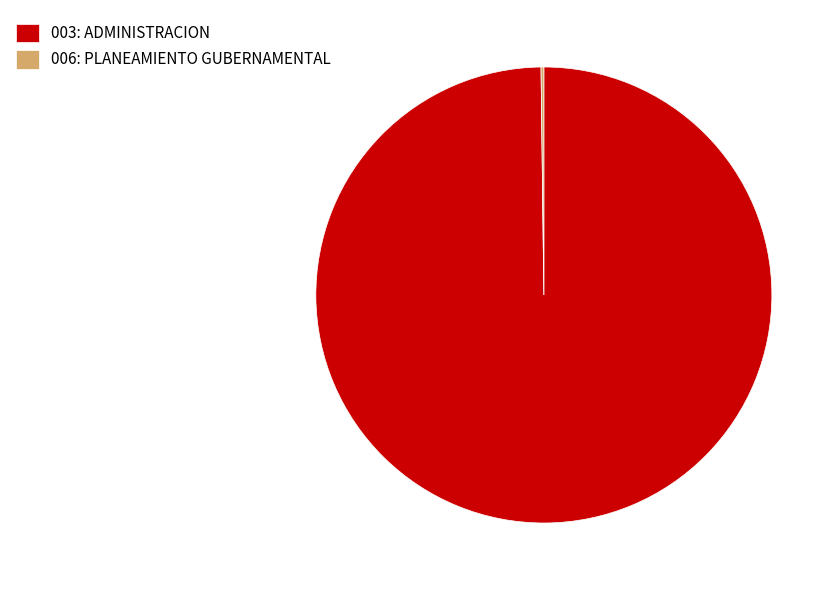

True or false: 003: ADMINISTRACION accounts for 100% of the total.

True